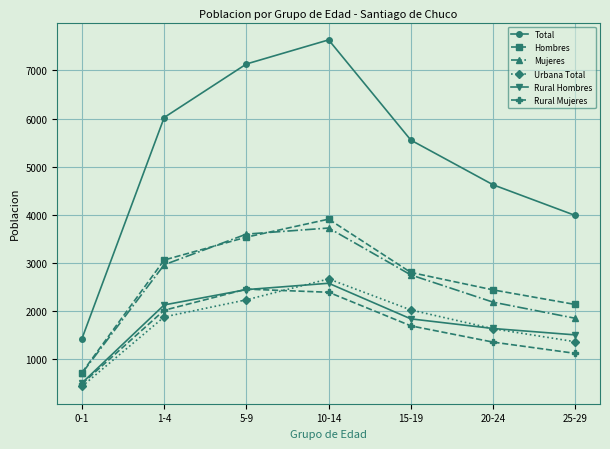

True or false: Mujeres and Urbana Total intersect in this chart.

False